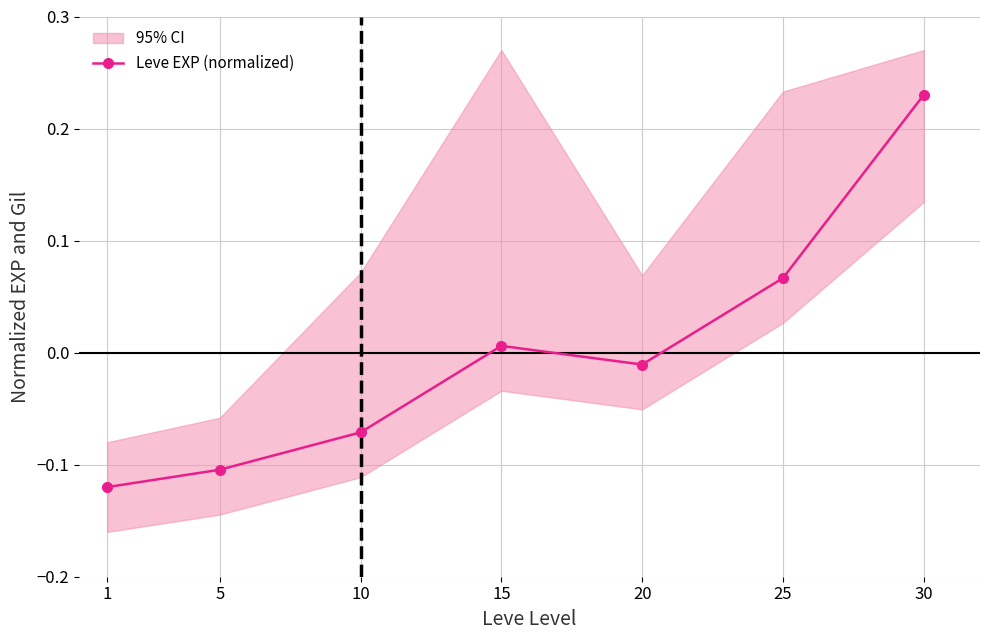

What is the value of the 6th point from the left?

0.1